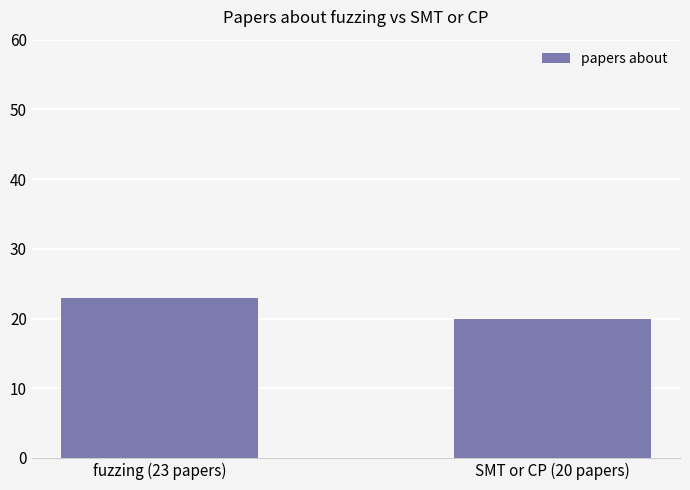

How many values are between 20 and 23?

2